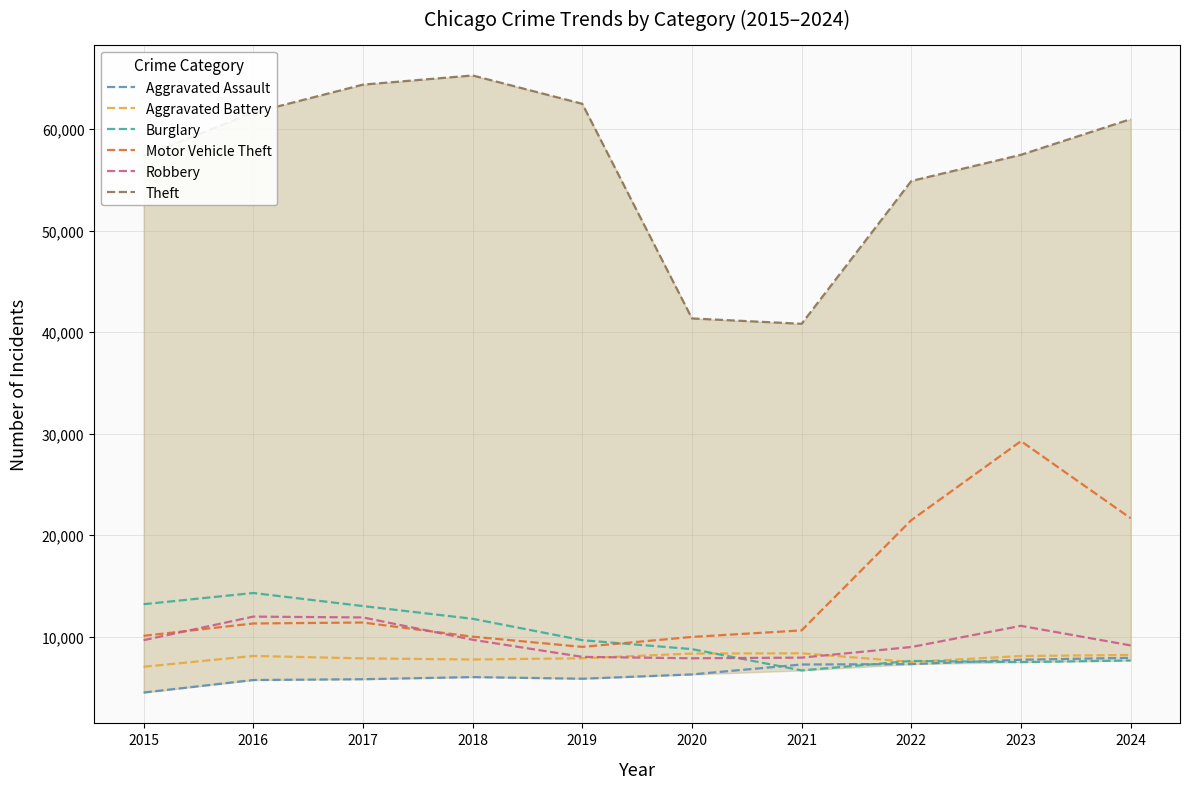

How many series are shown in this chart?

6